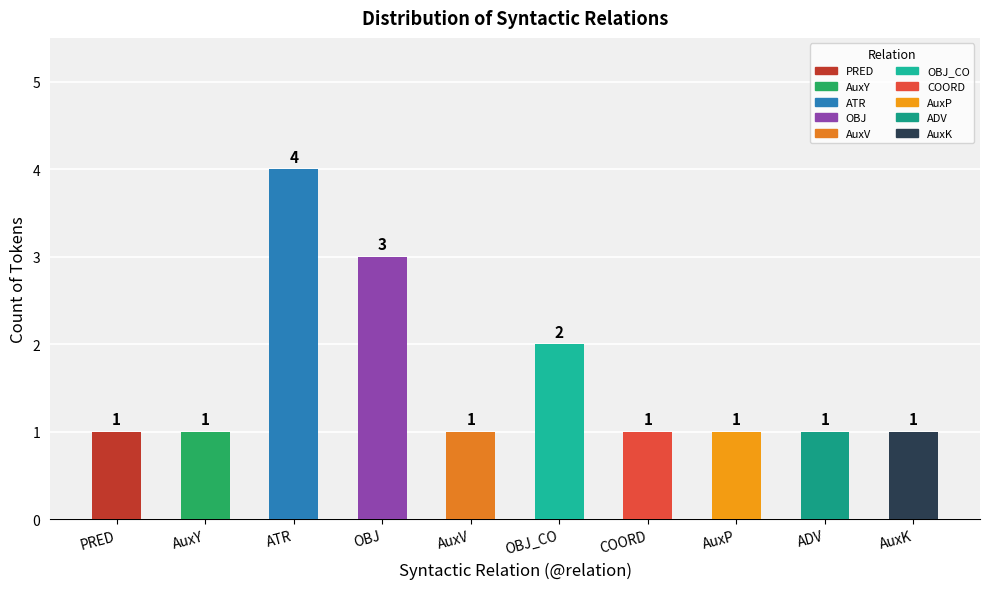

What is the greatest value displayed?

4